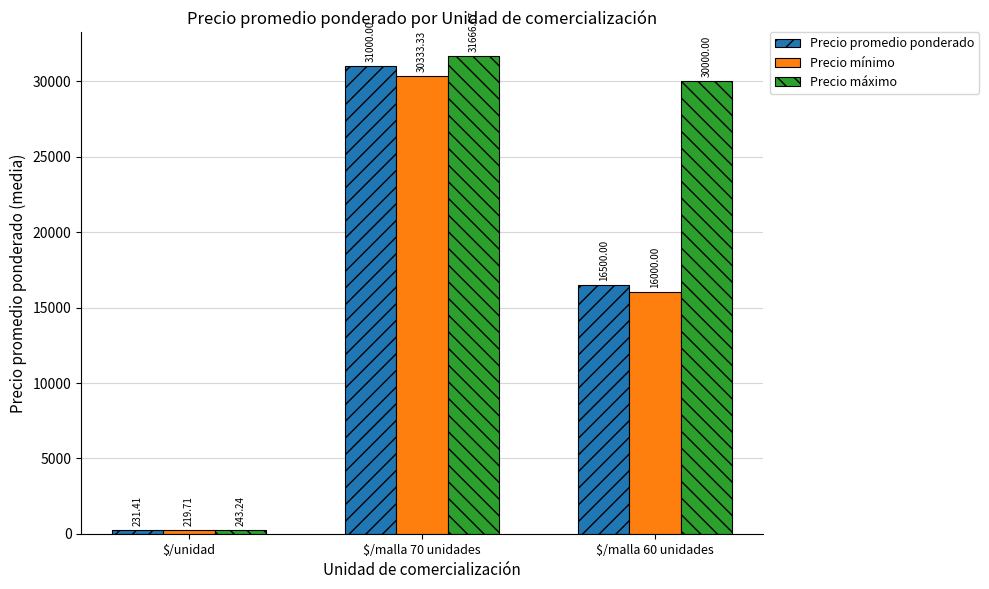

Reading left to right, transcribe all the data shown in this chart.

Precio promedio ponderado: $/unidad=231.4	$/malla 70 unidades=31000.0	$/malla 60 unidades=16500.0
Precio mínimo: $/unidad=219.7	$/malla 70 unidades=30333.3	$/malla 60 unidades=16000.0
Precio máximo: $/unidad=243.2	$/malla 70 unidades=31666.7	$/malla 60 unidades=30000.0